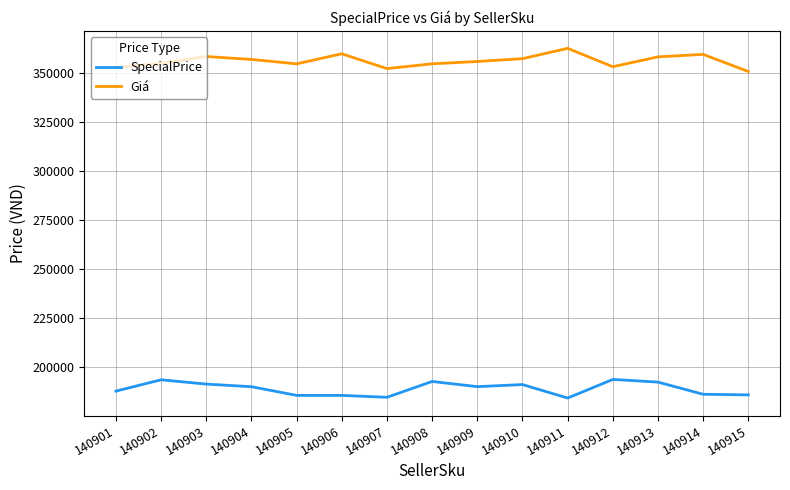

What is the difference between the highest and lowest values at 140904?

166924.5